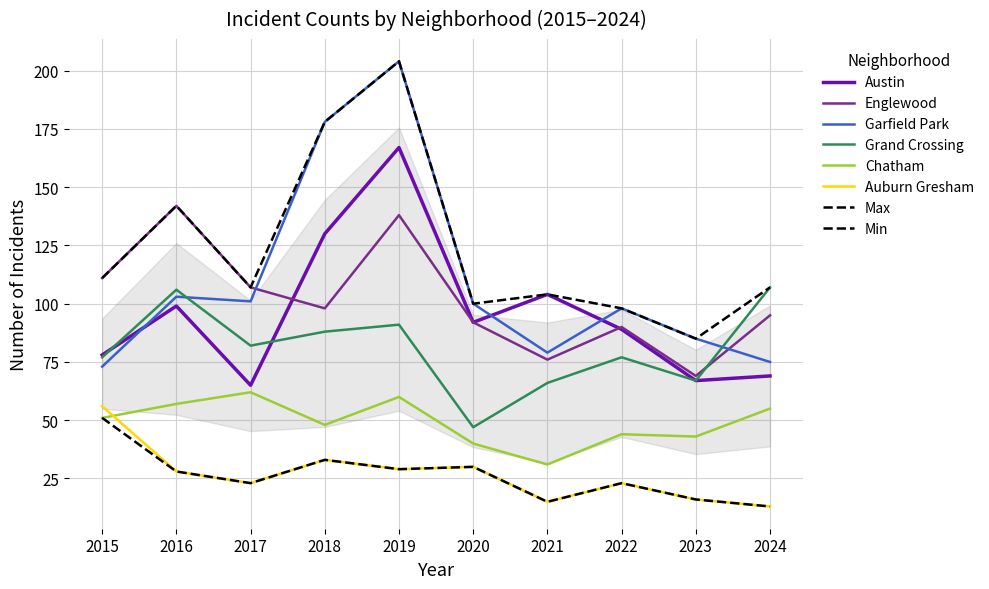

How many values in the Grand Crossing series are below 82?

5